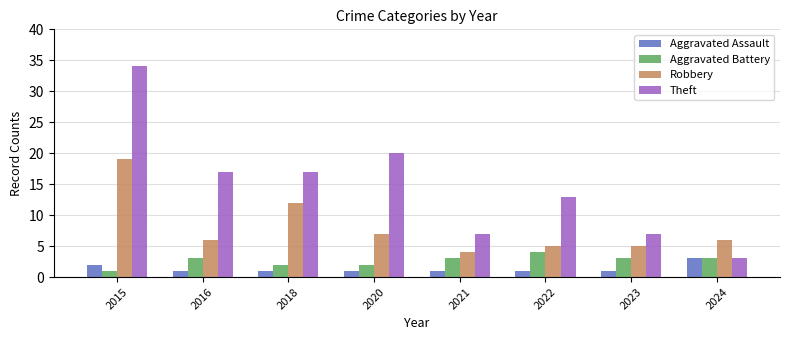

Count the number of data series in this chart.

4